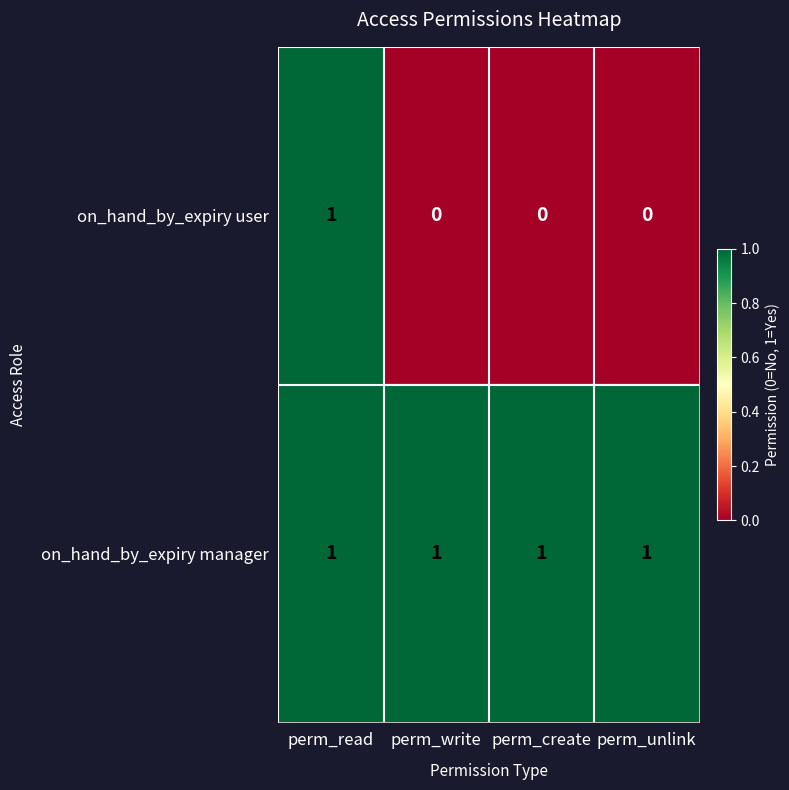

The on_hand_by_expiry manager series shows 2 at perm_create. True or false?

False